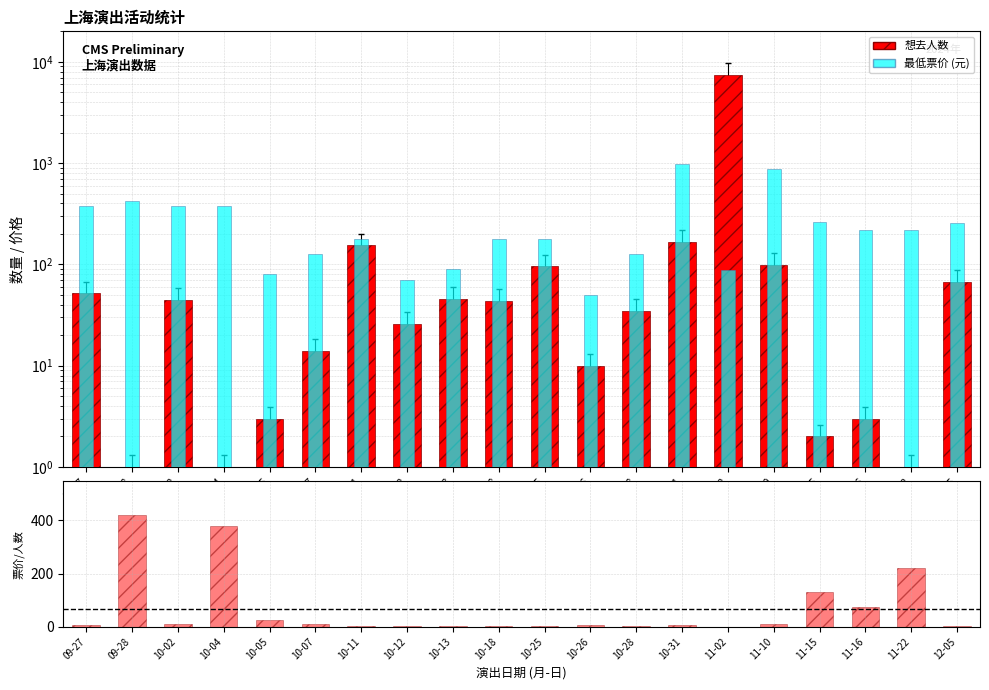

True or false: 最低票价 has a value of 70.0 at 10-12.

True